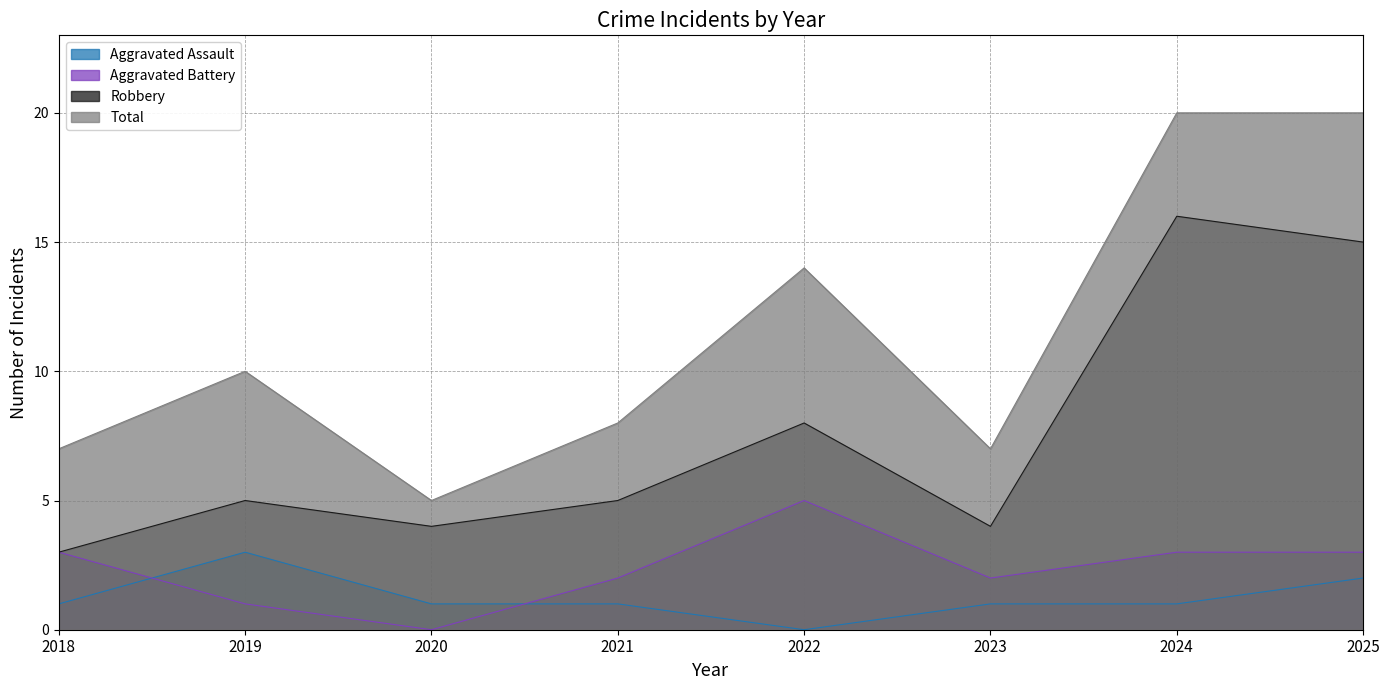

How many data points in Total are less than 10?

4